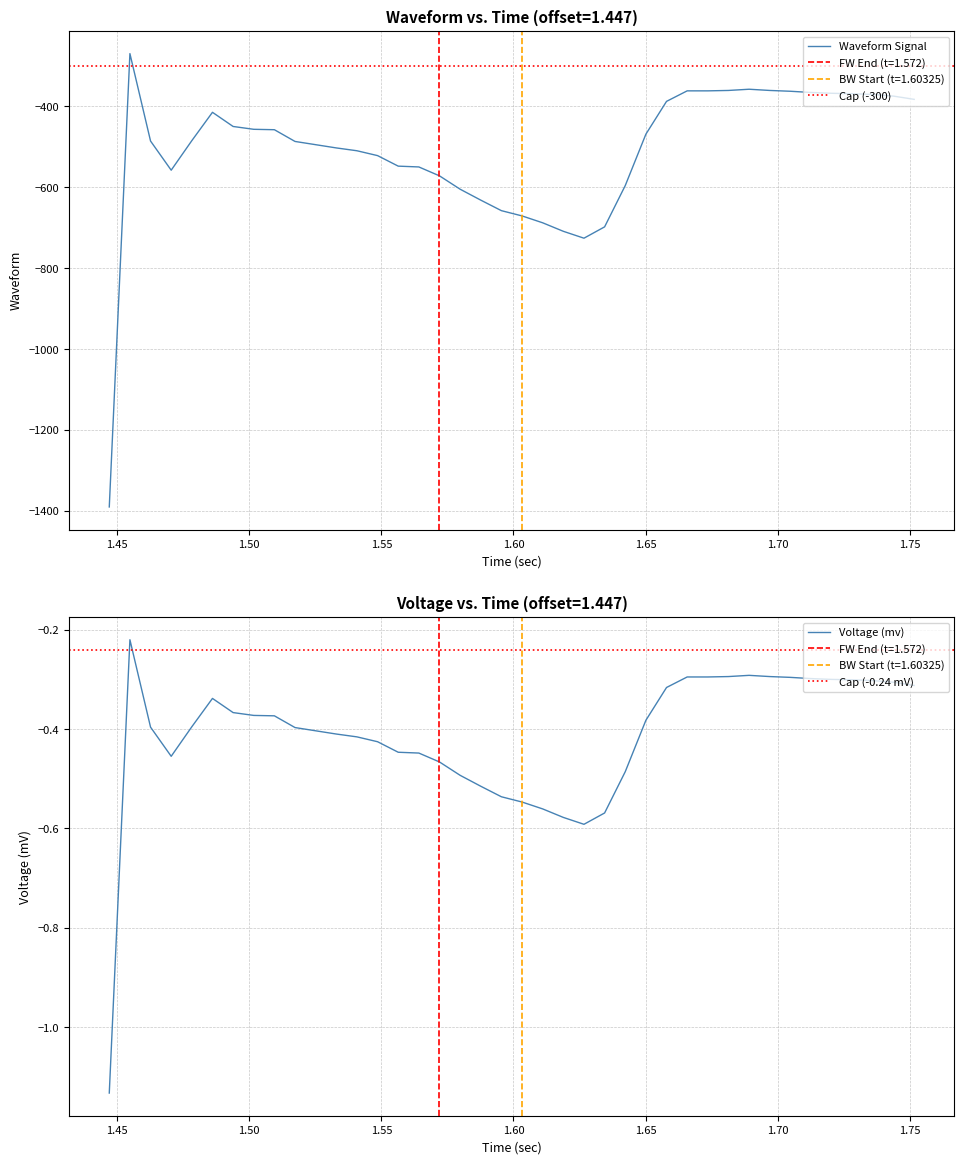

Which series has the largest total across all categories?

Voltage (mv)